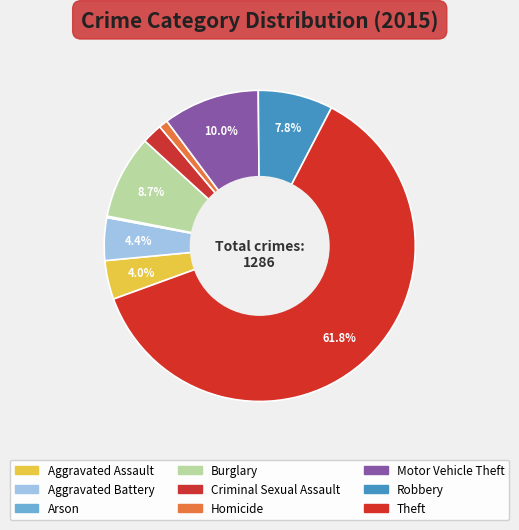

Do Aggravated Battery and Robbery together represent more than half of the pie?

No